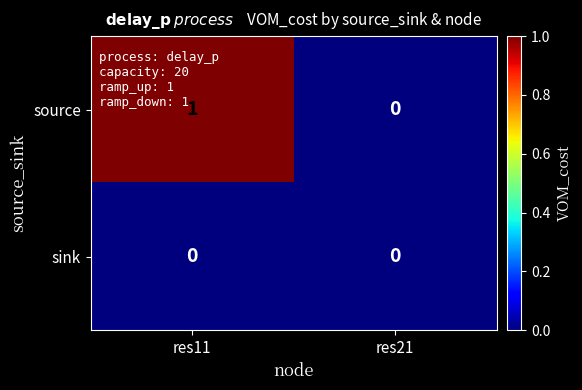

Which series has the largest total across all categories?

source